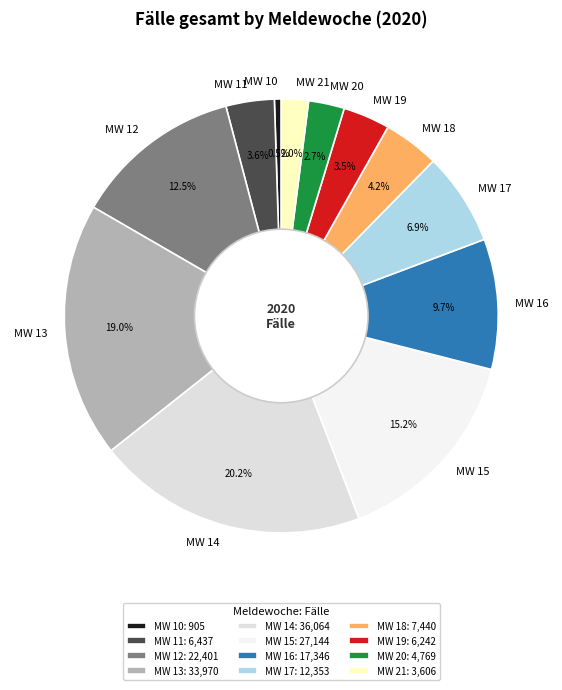

What is the smallest slice in the pie chart?

MW 10